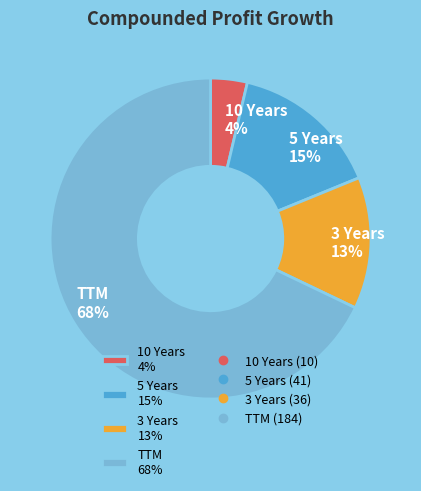

Do 3 Years 13% and 10 Years 4% together represent more than half of the pie?

No